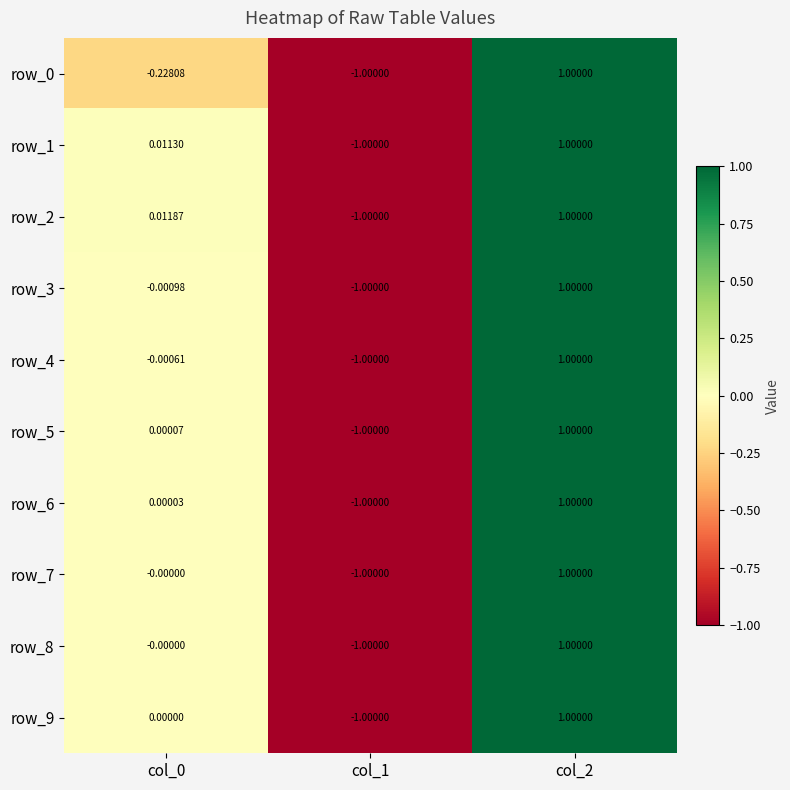

The value of row_7 at col_1 is -0.3. True or false?

False